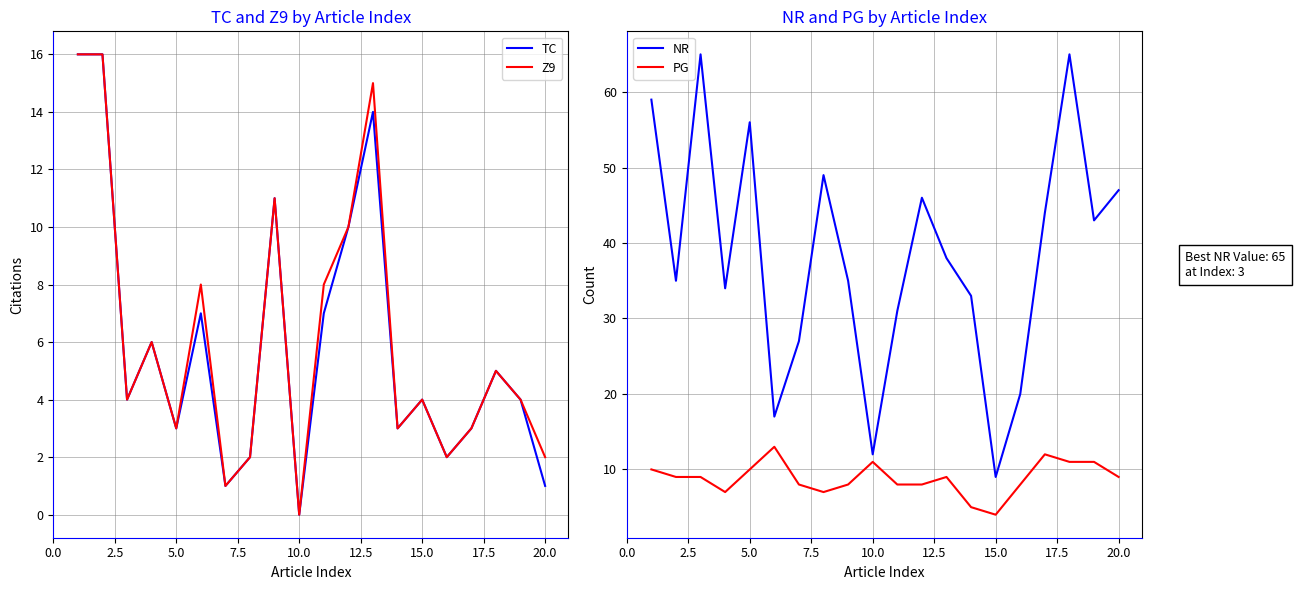

True or false: Z9 has a value of 4 at 15.0.

True